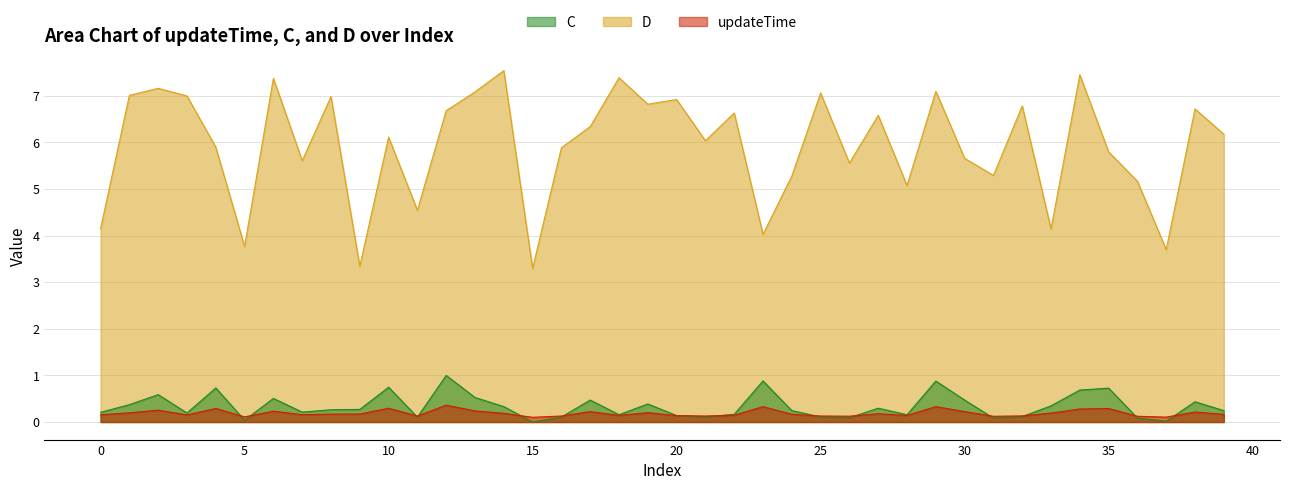

True or false: C and D cross at least once.

False